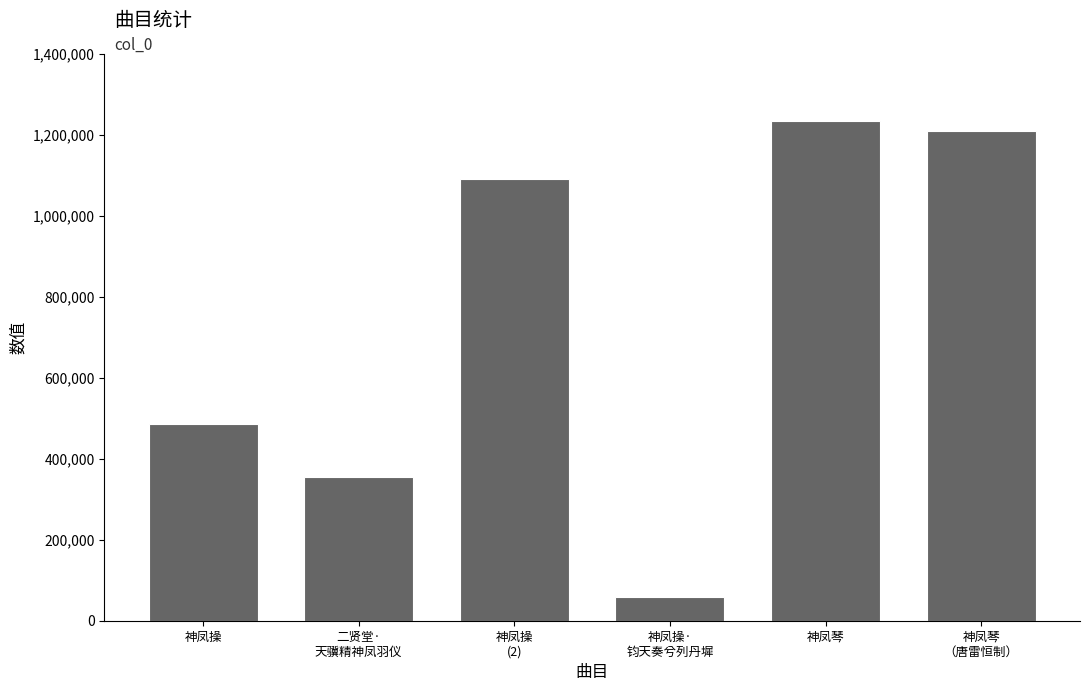

How many data points are less than 1091214?

3